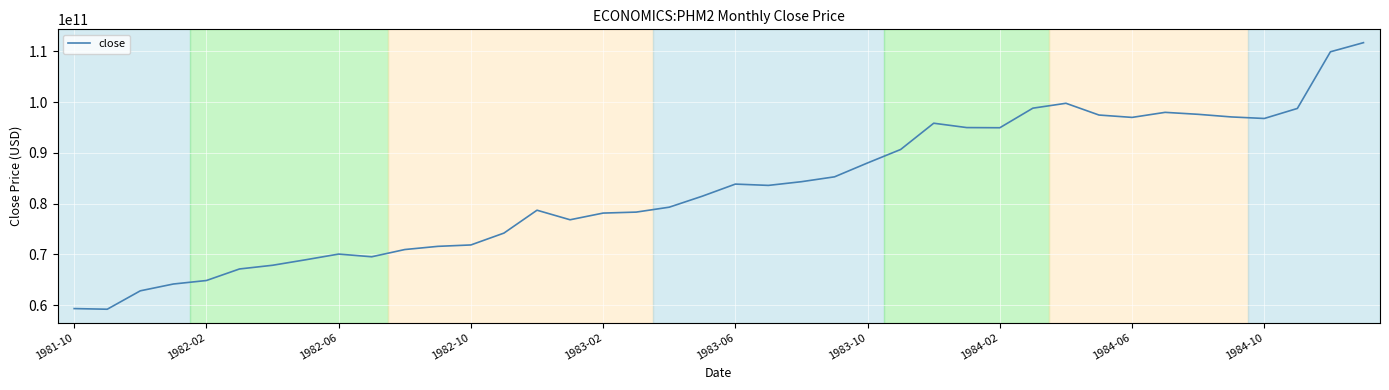

What is the minimum value shown in the chart?

59177800000.0